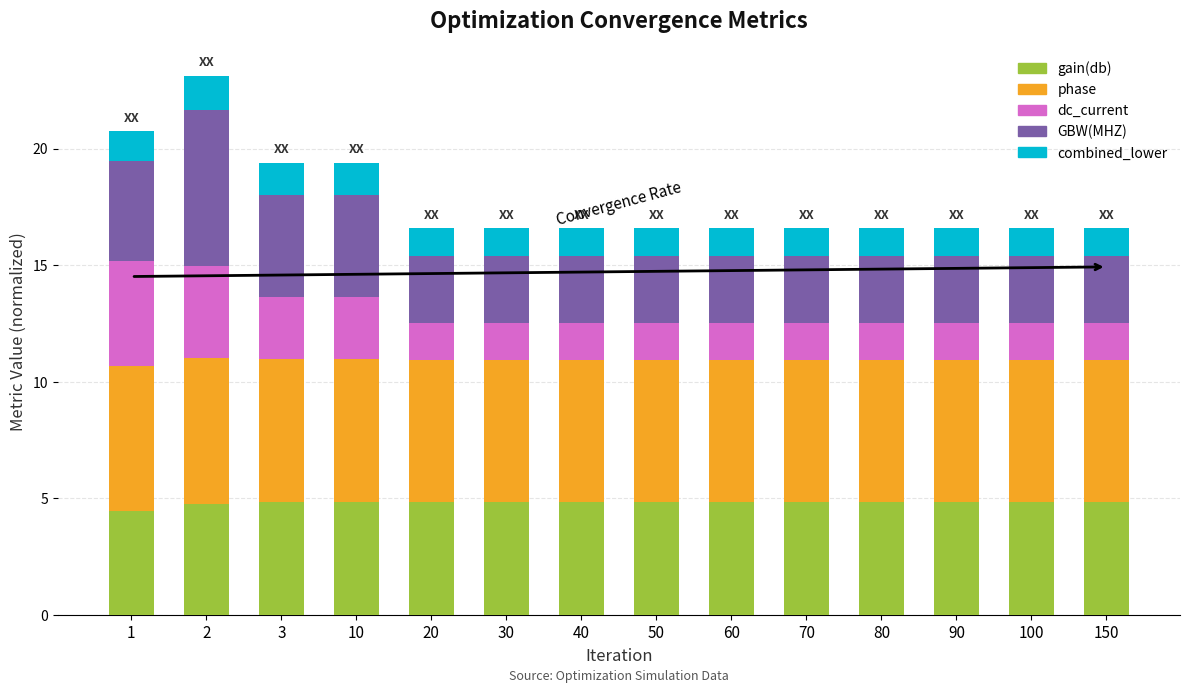

True or false: gain(db) has a value of 4.8 at 30.

True